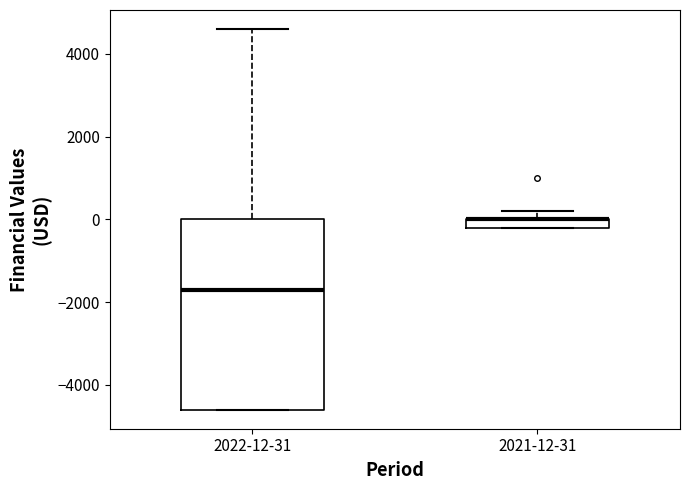

Comparing the boxes themselves (not the whiskers), which one is the tallest?

2022-12-31